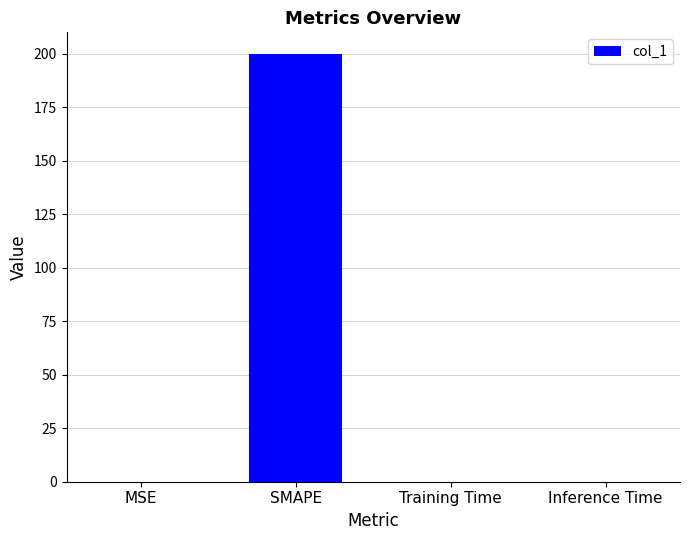

Read the value at SMAPE.

200.0